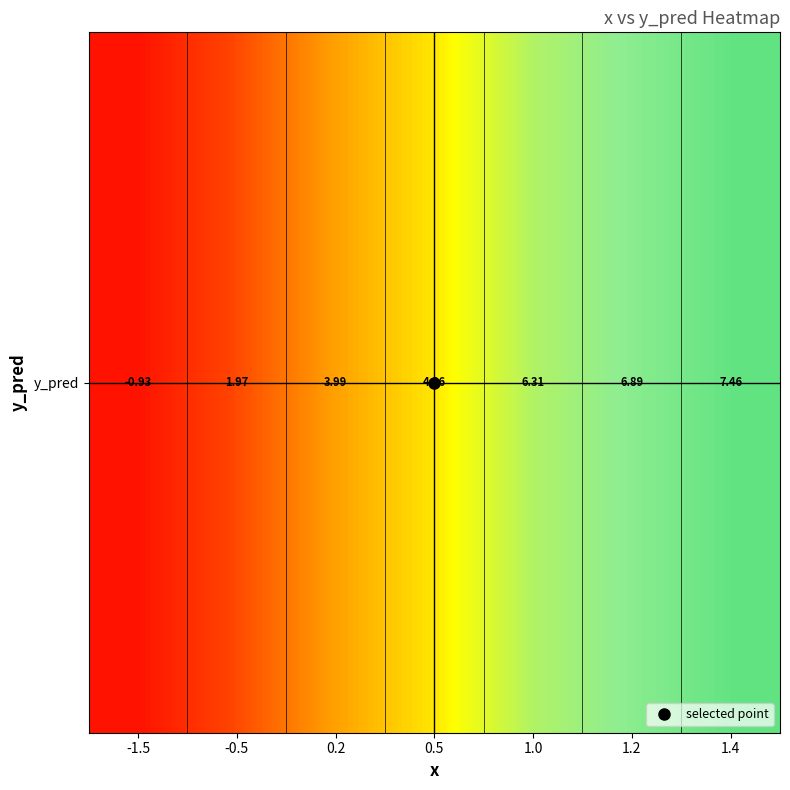

The value at 1.2 is 6.9. True or false?

True